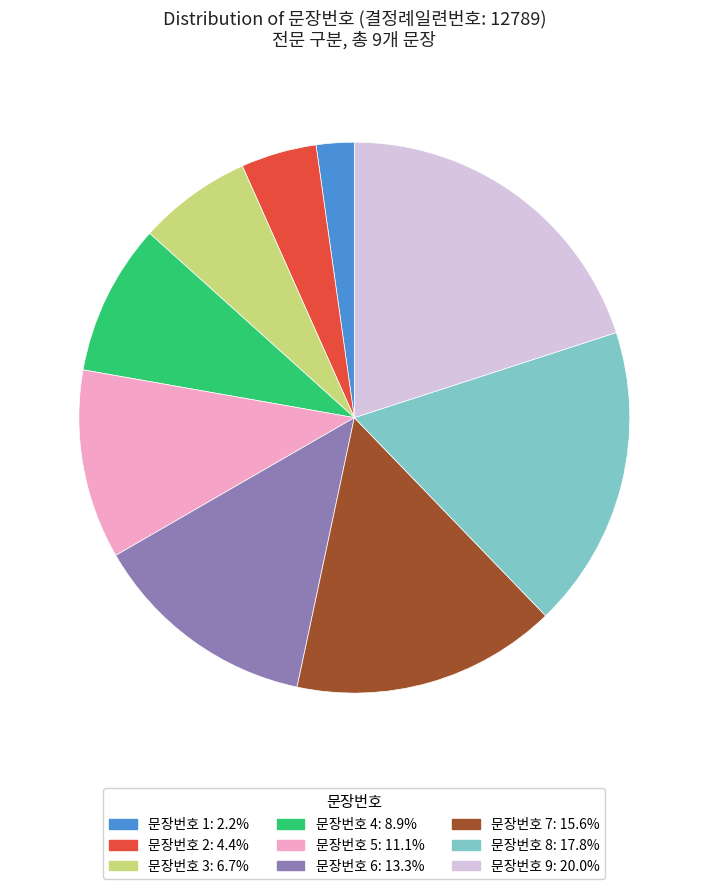

Combined, do 문장번호 9: 20.0% and 문장번호 1: 2.2% account for over 50%?

No